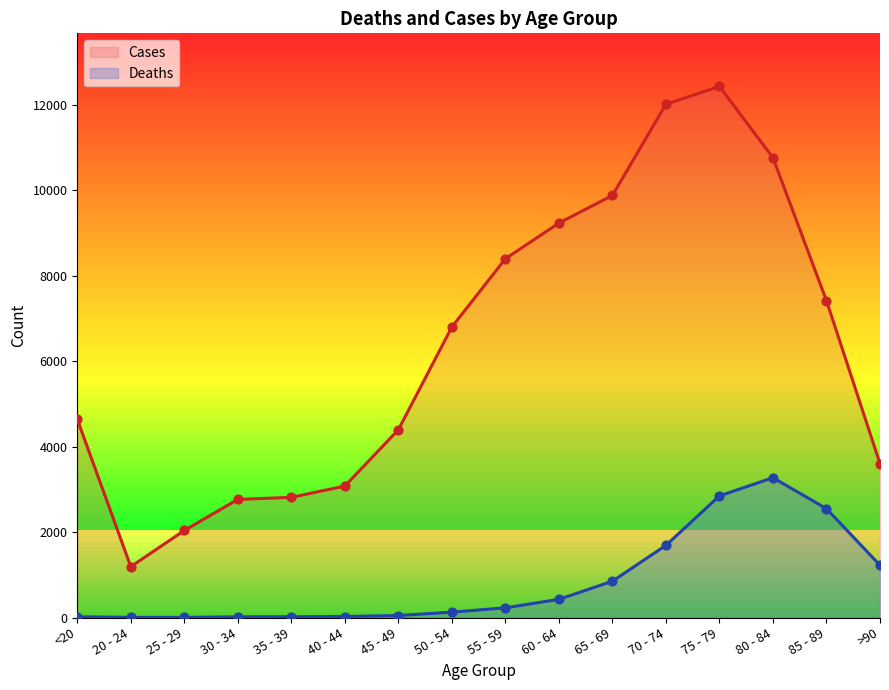

Is the value of Deaths at 85 - 89 greater than the value of Cases at 85 - 89?

No